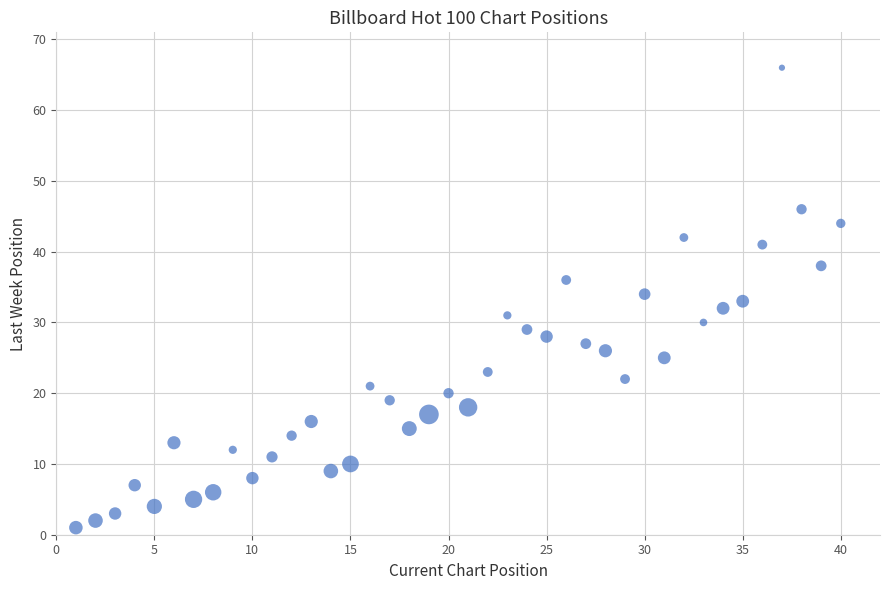

What is the range of Y values (max minus min)?

65